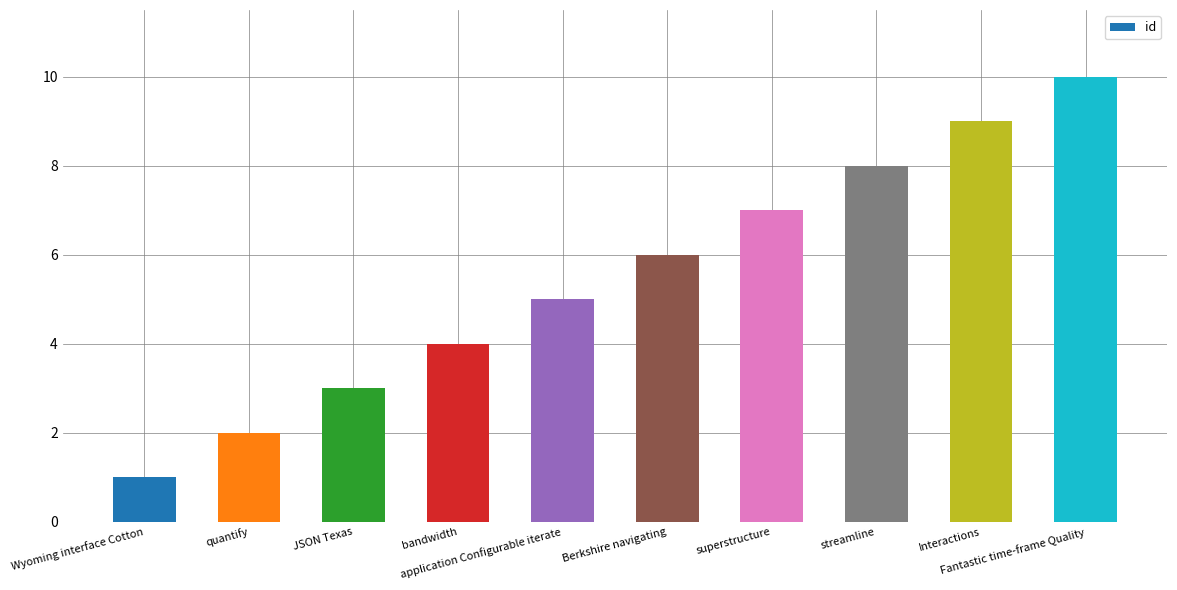

Count the number of data series in this chart.

1